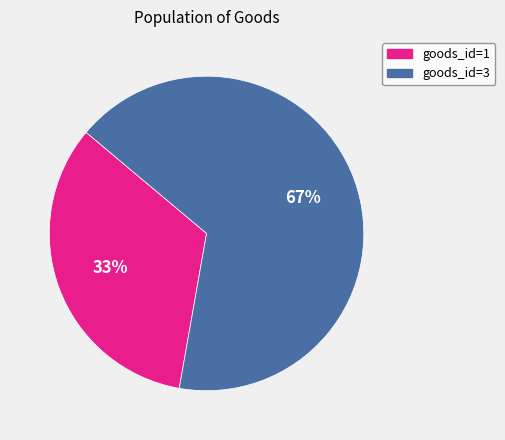

Which category has the smallest portion of the pie?

goods_id=1